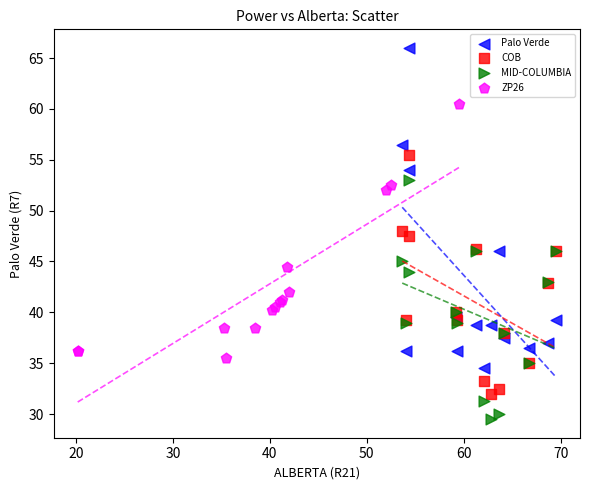

What are all the series names shown in the legend?

Palo Verde, COB, MID-COLUMBIA, ZP26